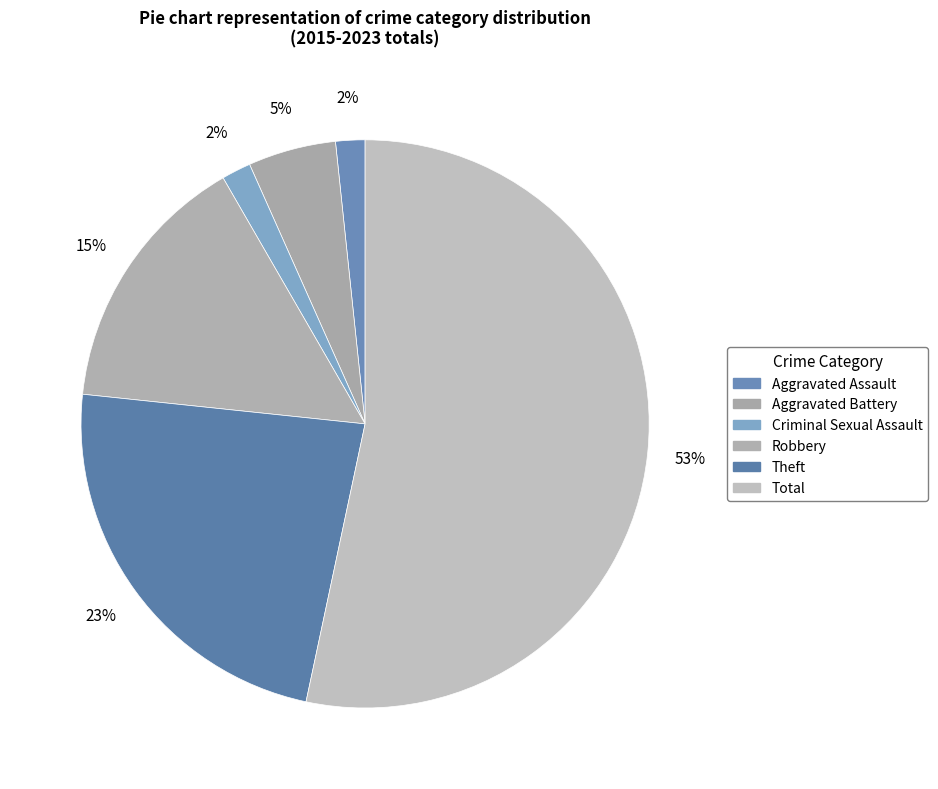

Which slice represents more than half of the pie?

Total